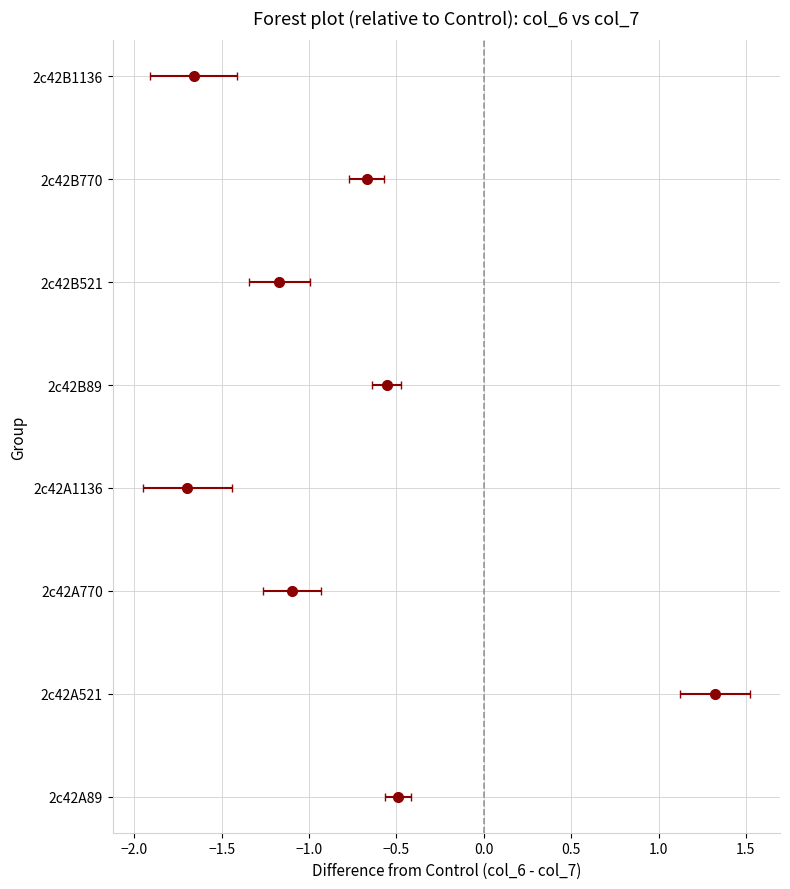

Read the col_7 value at 2c42A521.

8.3